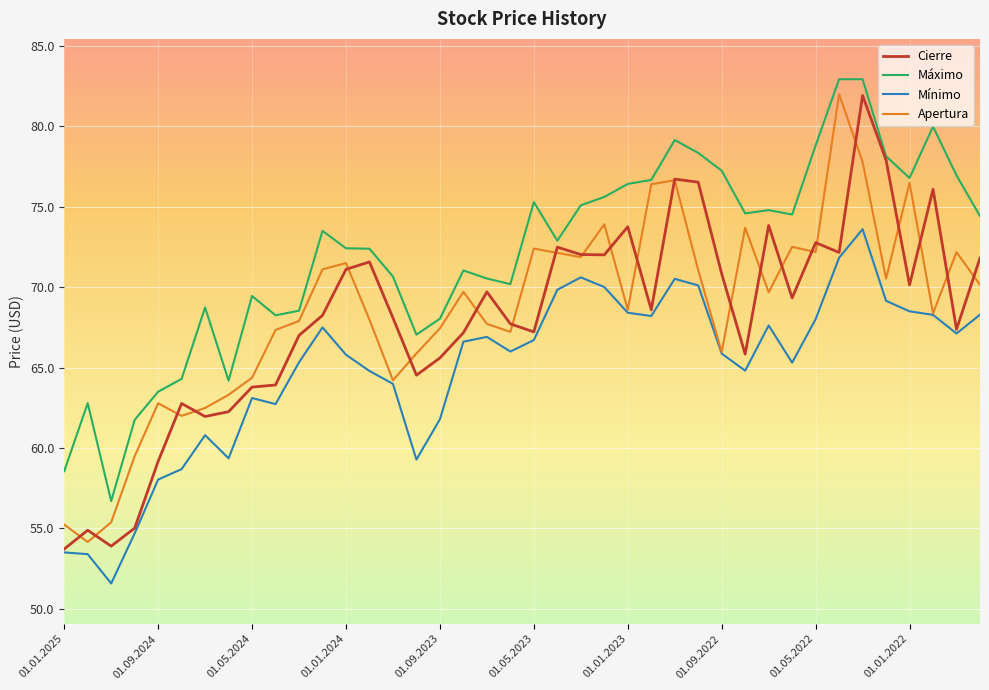

Which series has the largest total across all categories?

Máximo